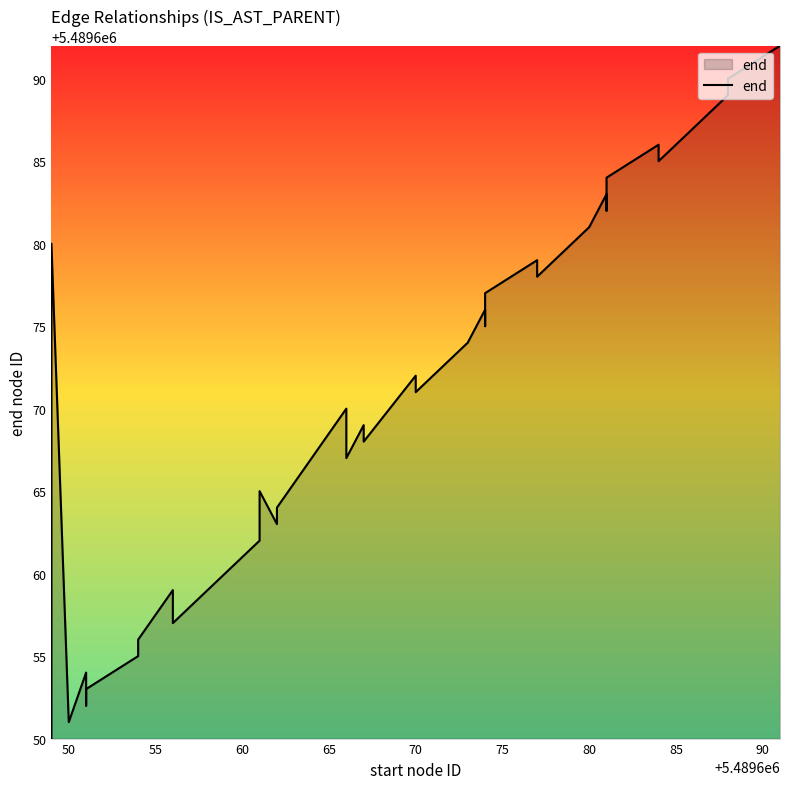

The chart shows a value of 7905776 at 25. True or false?

False